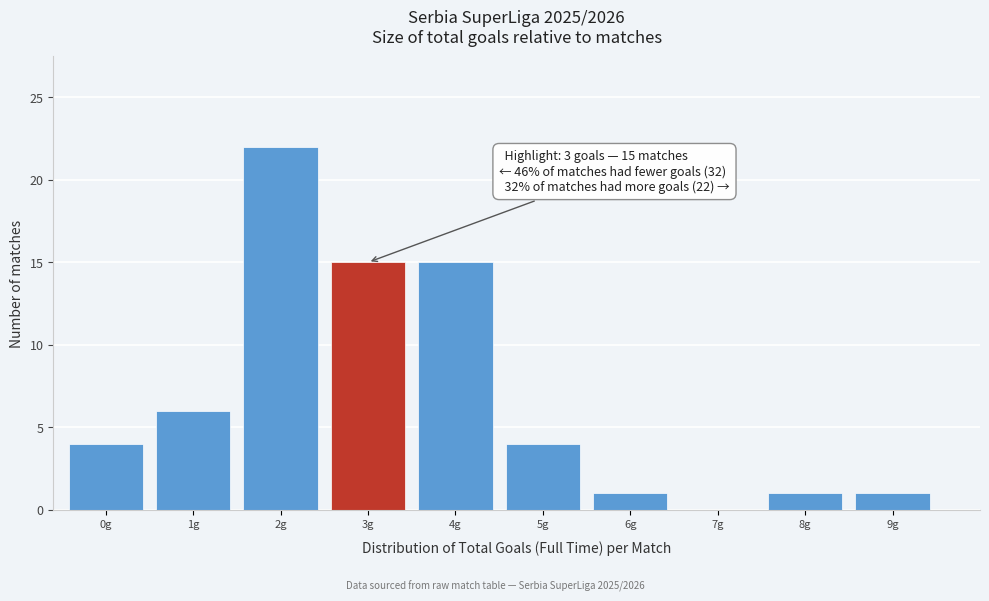

Reading right to left, transcribe all the data shown in this chart.

9g=1	8g=1	7g=0	6g=1	5g=4	4g=15	3g=15	2g=22	1g=6	0g=4